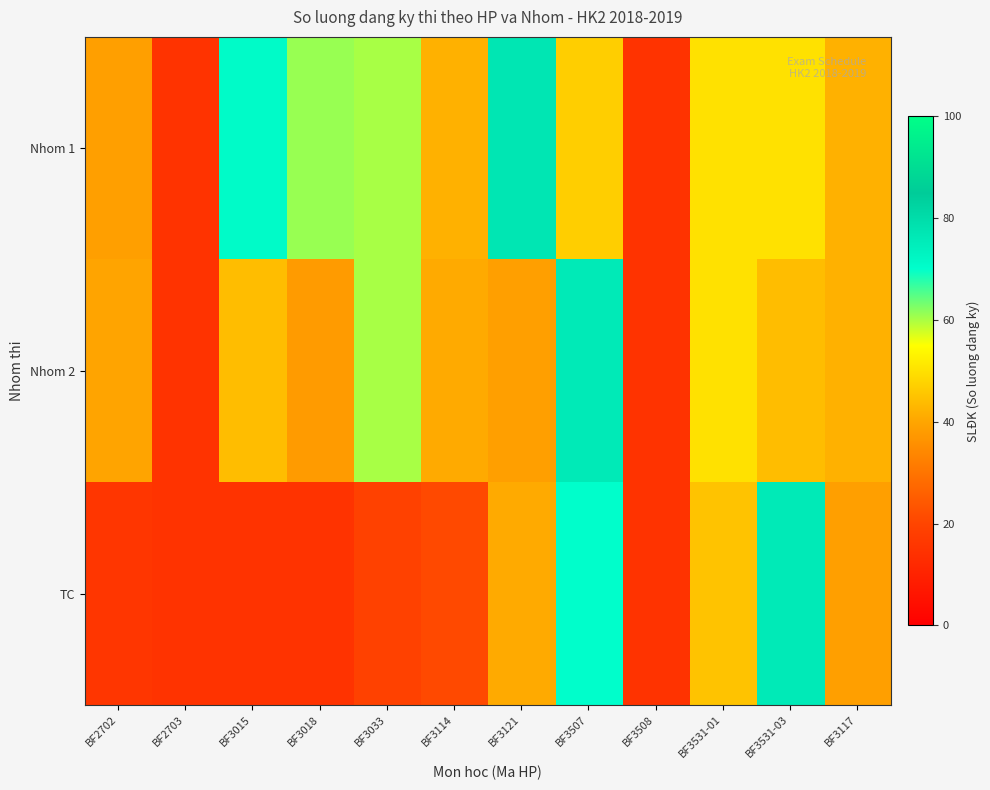

Reading right to left, extract all data points from this chart.

Nhom 1: BF3117=42	BF3531-03=50	BF3531-01=50	BF3508=15	BF3507=47	BF3121=77	BF3114=42	BF3033=60	BF3018=61	BF3015=71	BF2703=15	BF2702=39
Nhom 2: BF3117=42	BF3531-03=44	BF3531-01=50	BF3508=15	BF3507=76	BF3121=39	BF3114=41	BF3033=60	BF3018=38	BF3015=44	BF2703=15	BF2702=40
TC: BF3117=39	BF3531-03=76	BF3531-01=45	BF3508=15	BF3507=70	BF3121=41	BF3114=21	BF3033=19	BF3018=15	BF3015=15	BF2703=15	BF2702=16